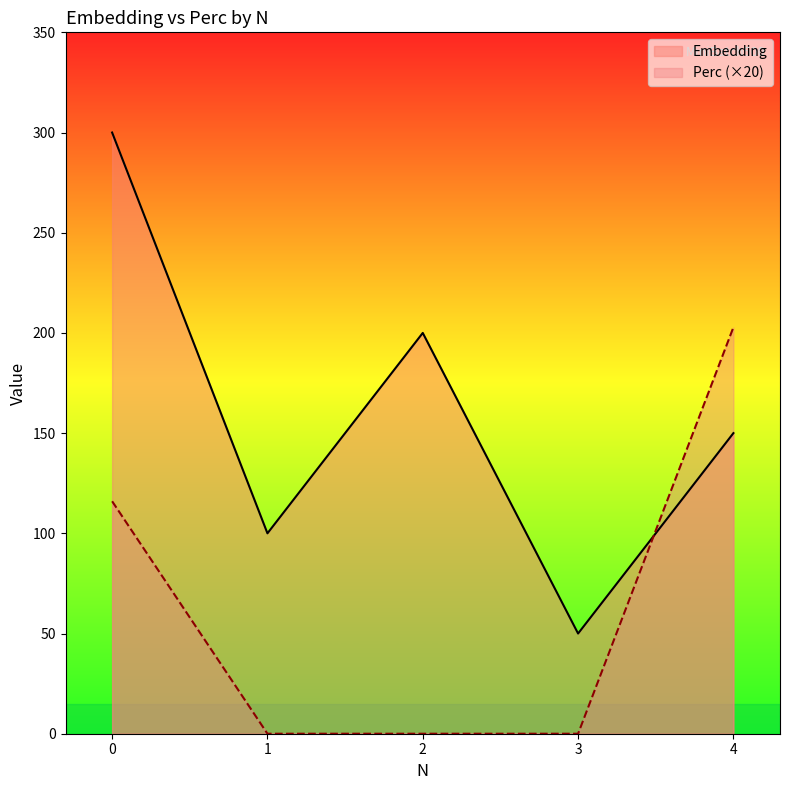

What is the total value across all series at 0?

416.0